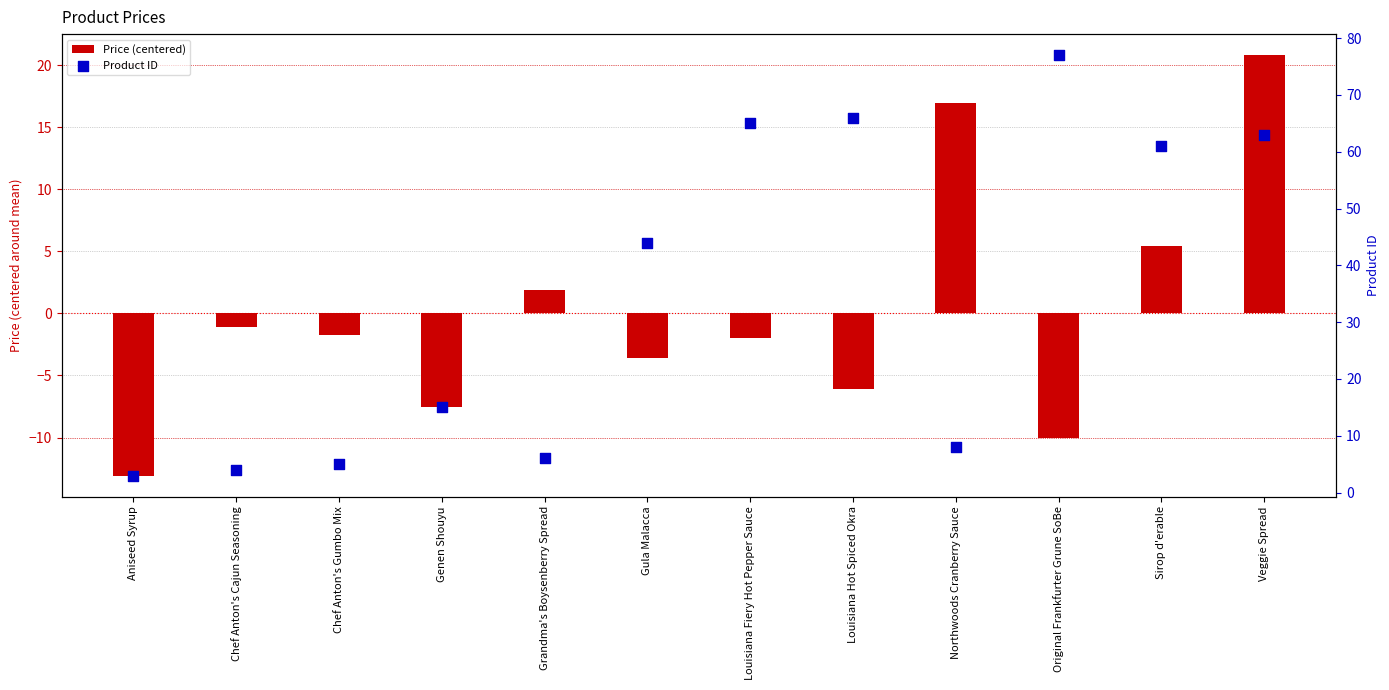

Which series contains the lowest Y value?

Price (centered)